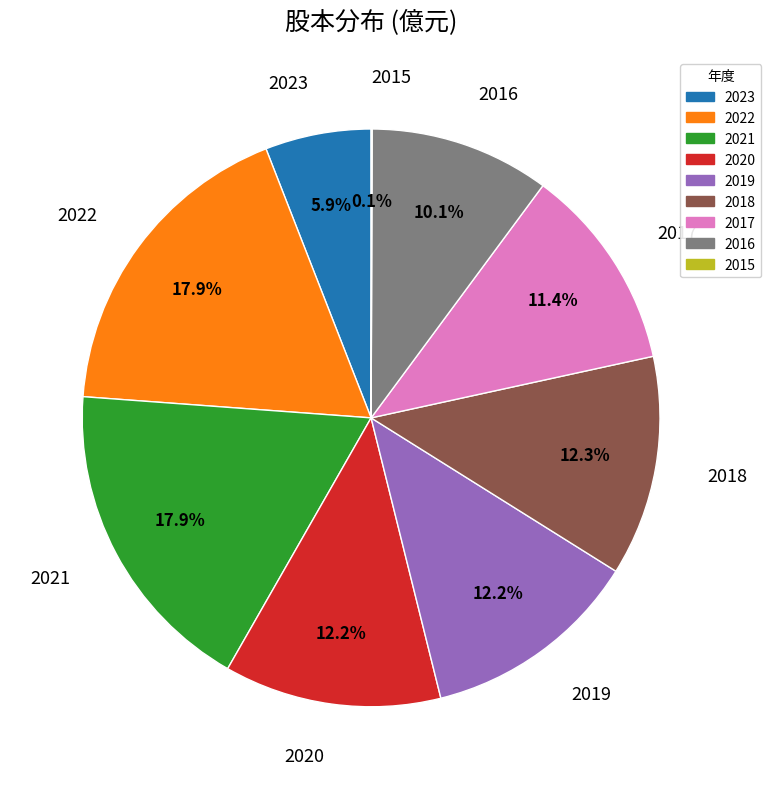

Is there any slice that represents more than half of the pie?

No